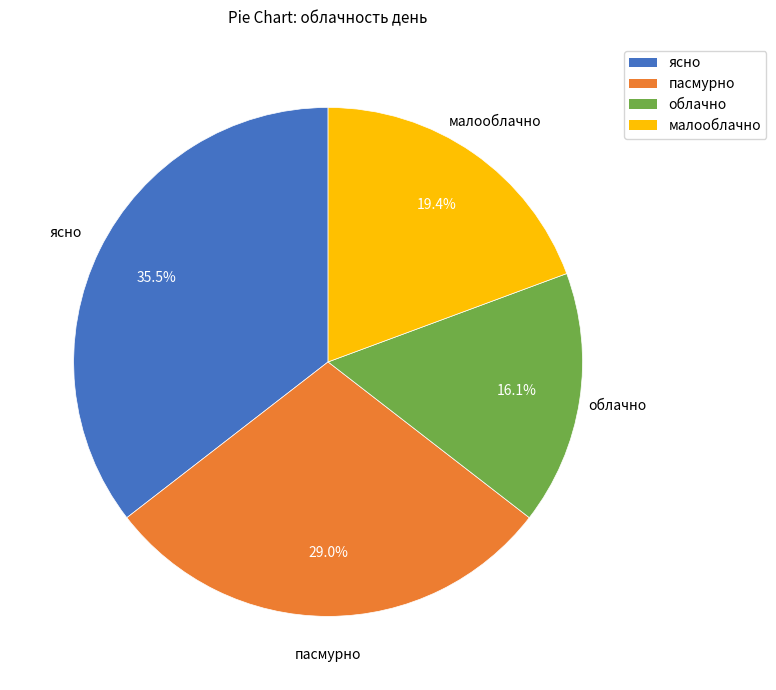

To the nearest percent, what is the average slice percentage?

25%